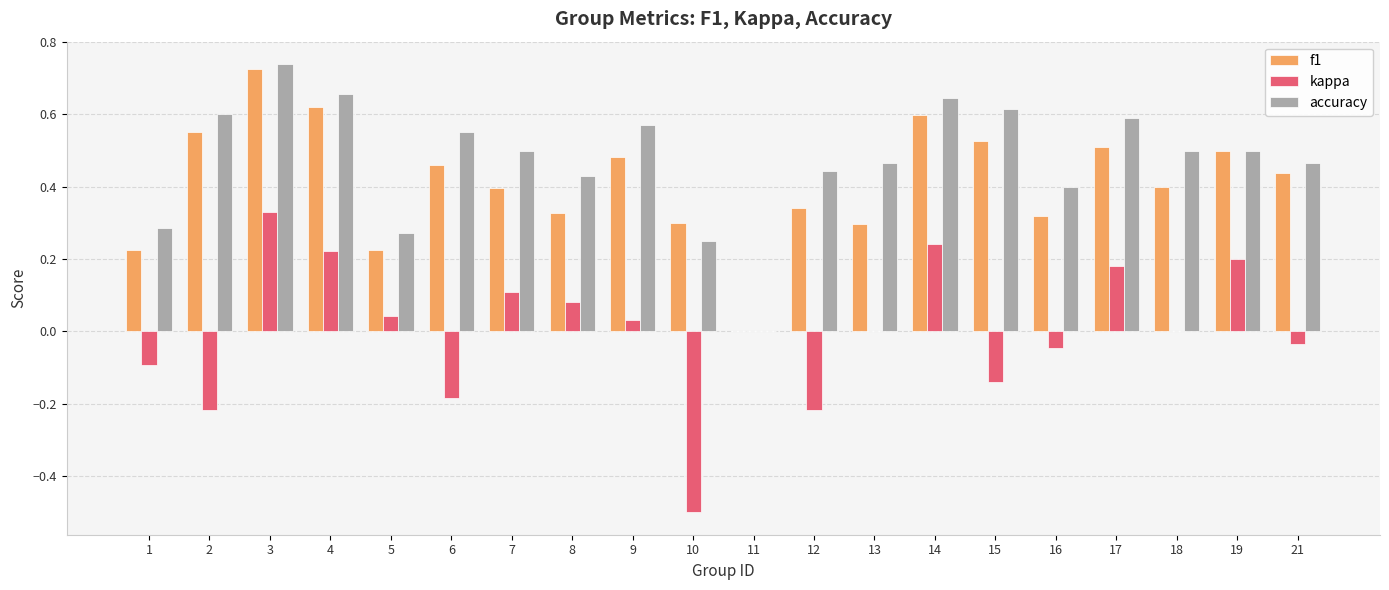

Is it true that kappa equals 0.2 at 4?

True